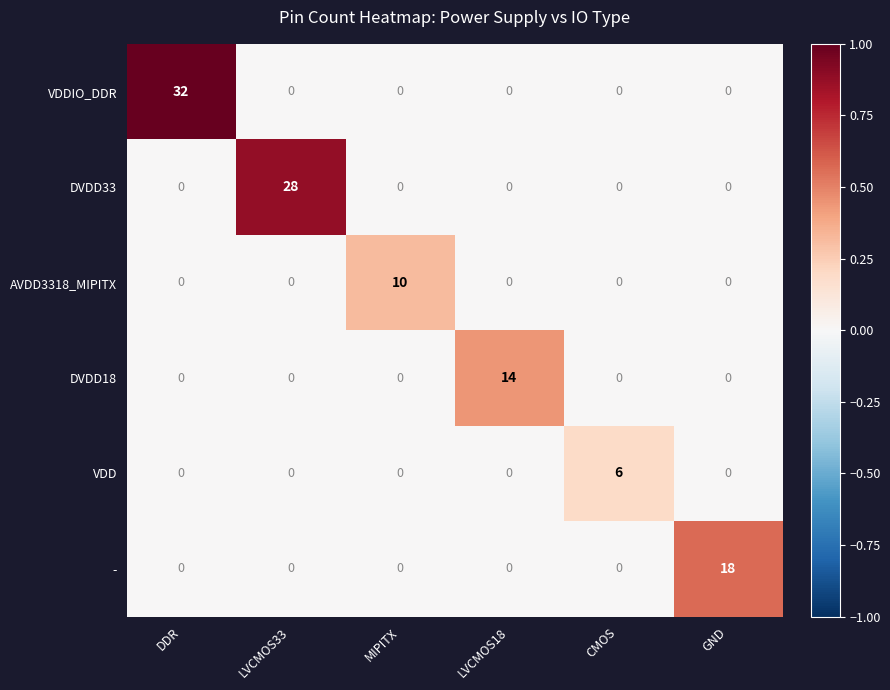

How many series are shown in this chart?

6